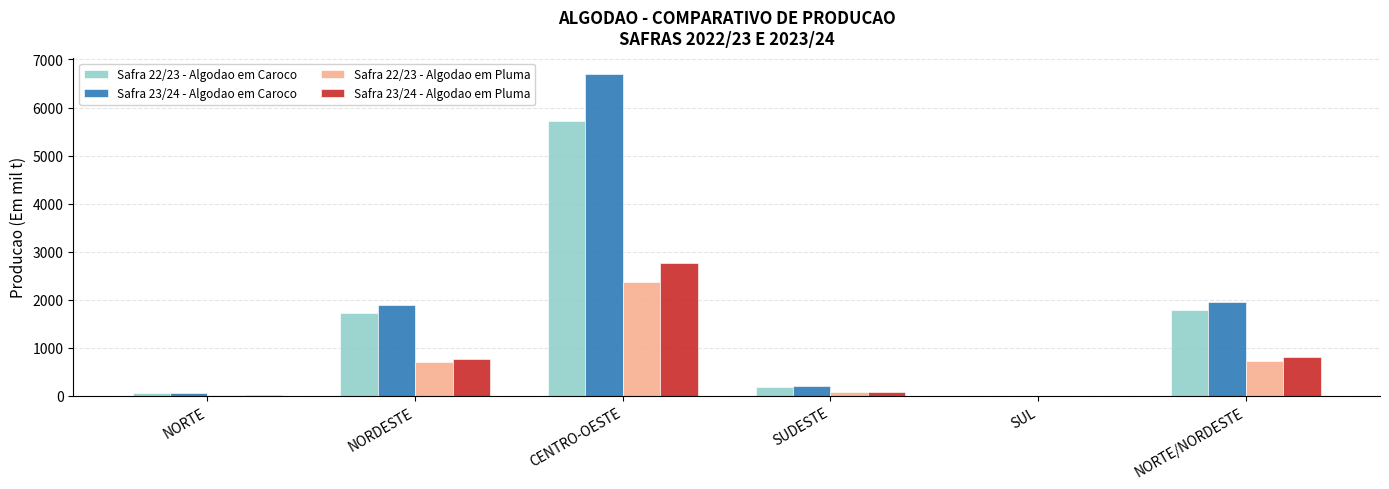

What is the sum of all Safra 22/23 - Algodao em Pluma values?

3904.6